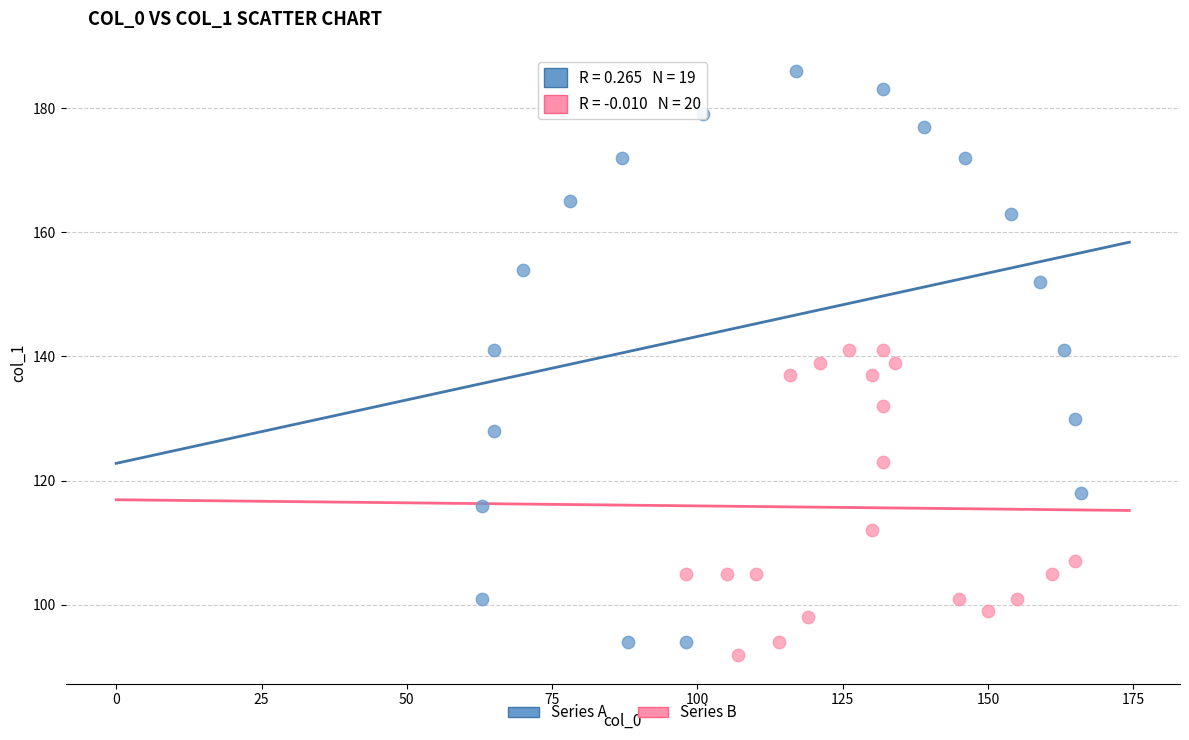

Which series contains the highest Y value?

Series A